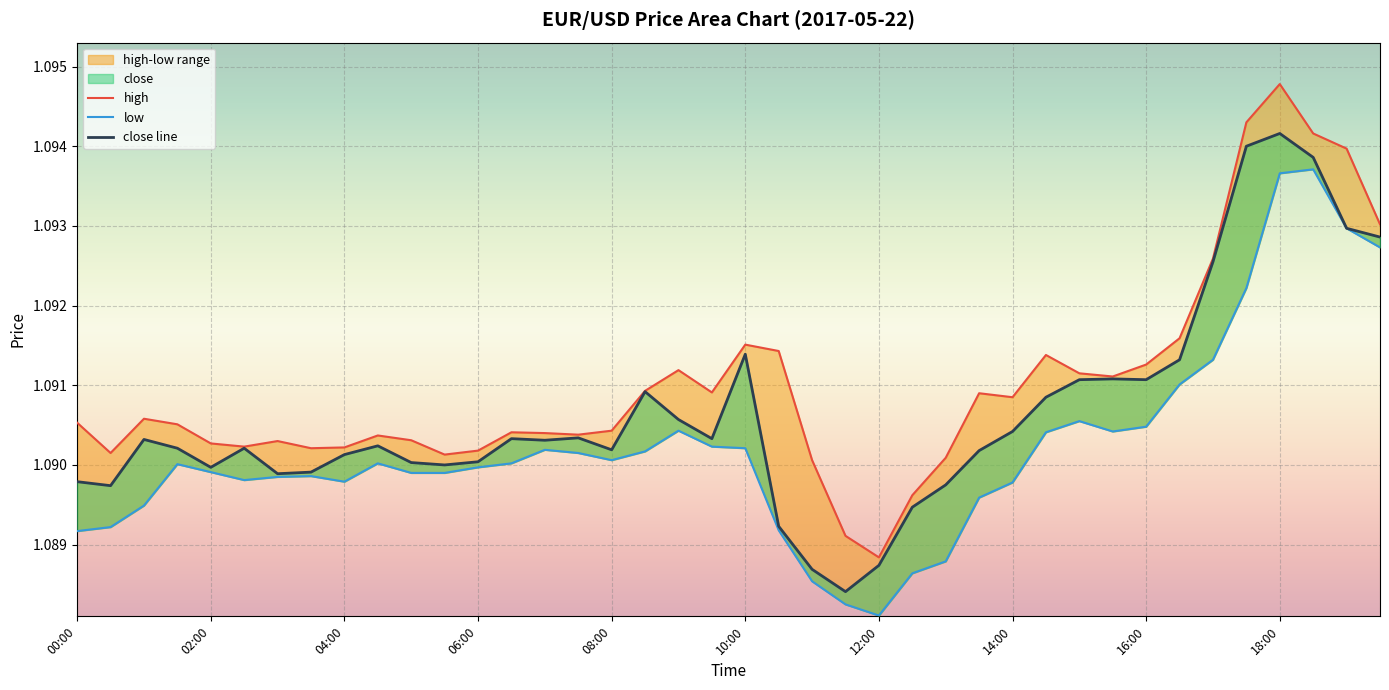

True or false: low and close intersect in this chart.

False